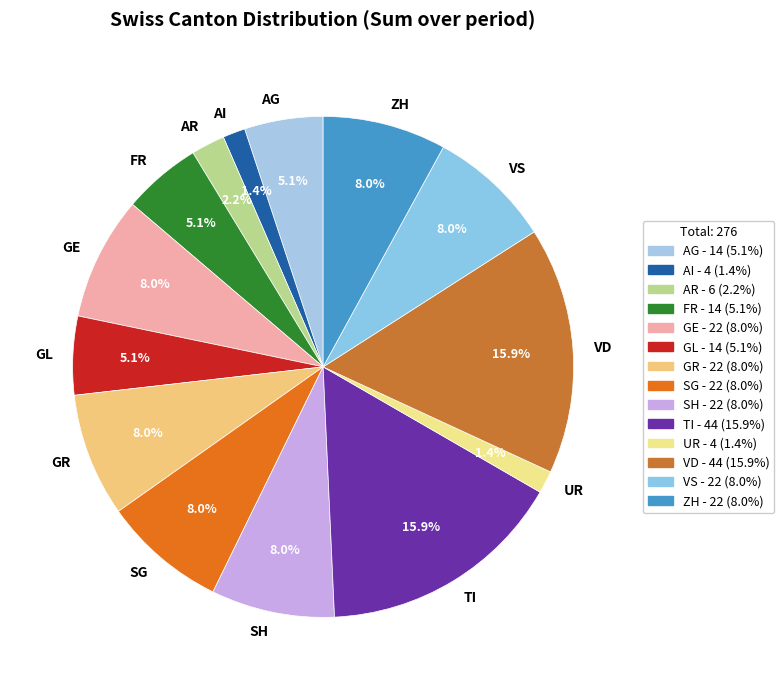

What is the ratio of the value at VD to the value at VS?

2.0